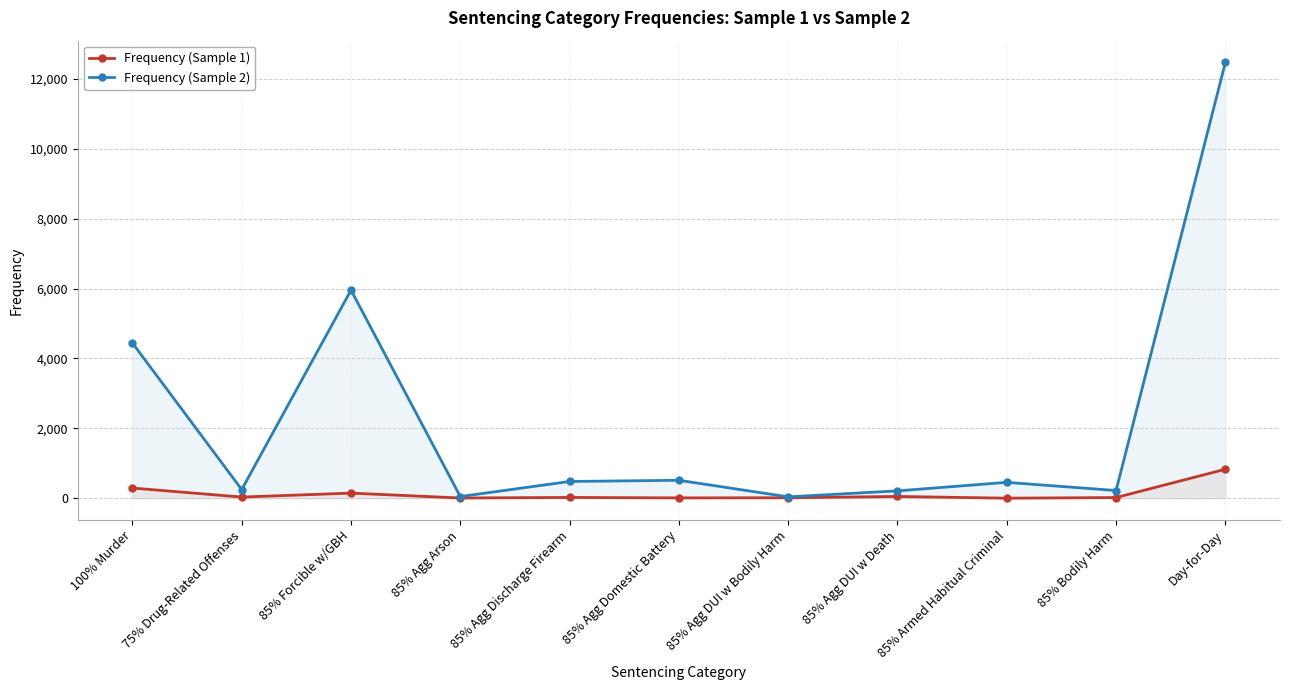

What is the average value of the Frequency (Sample 1) series?

129